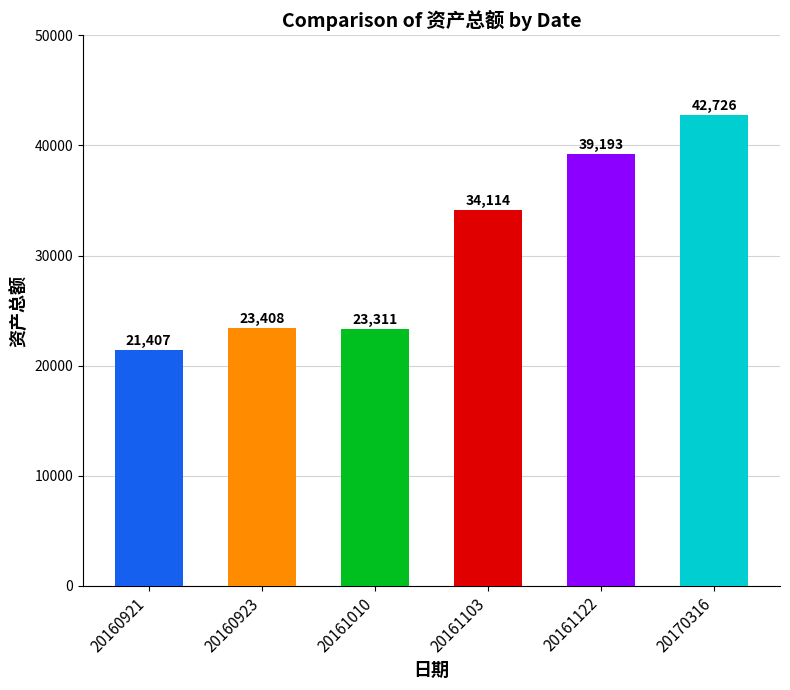

What is the sum of the values at 20160923 and 20161010?

46718.6